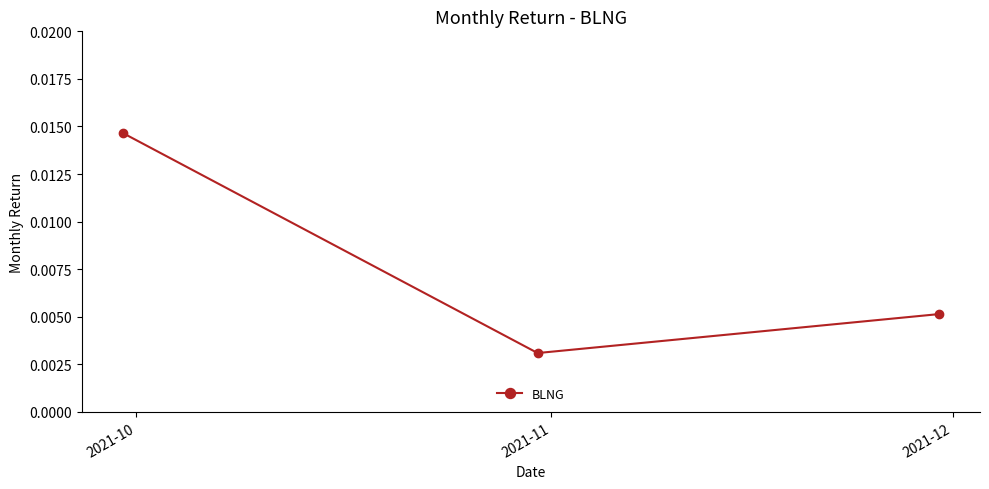

How many values are between 0 and 1?

3